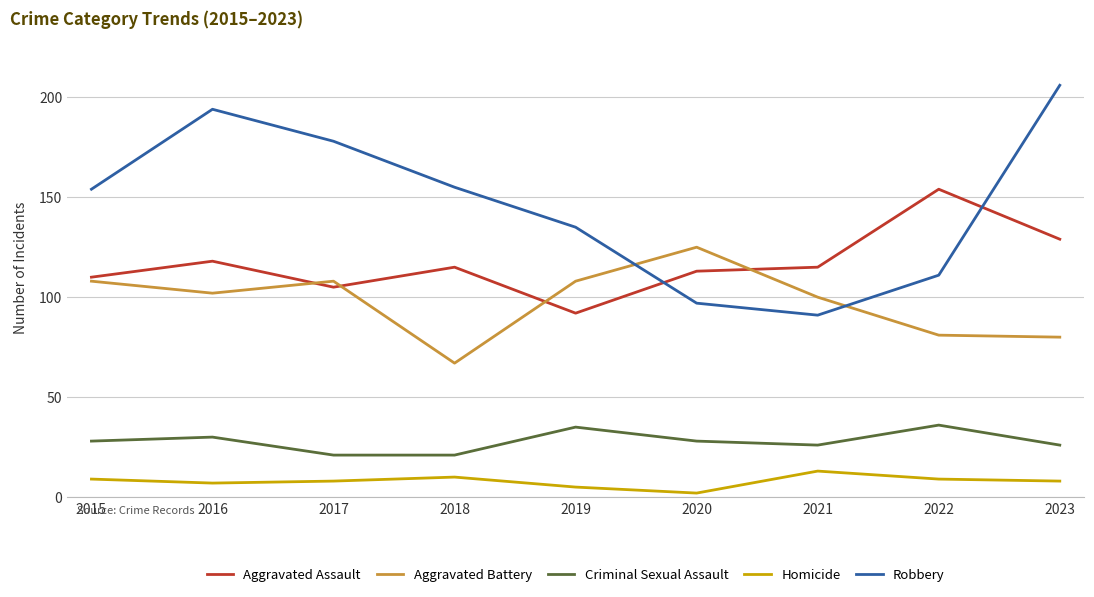

Which series has the largest total across all categories?

Robbery